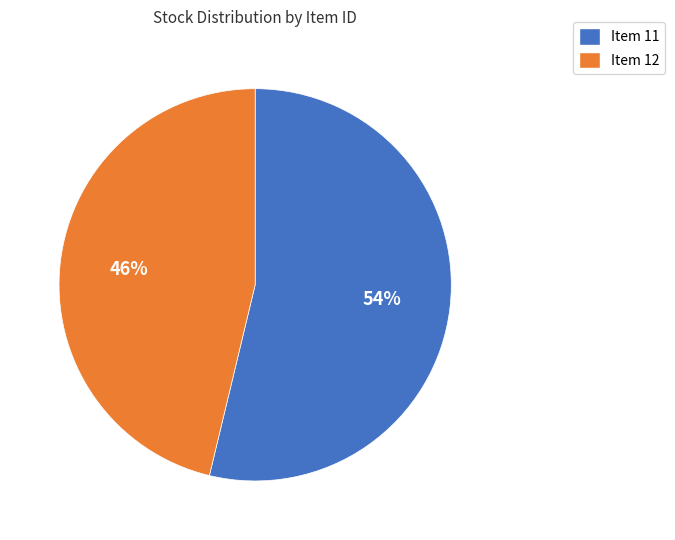

How many slices are in this pie chart?

2